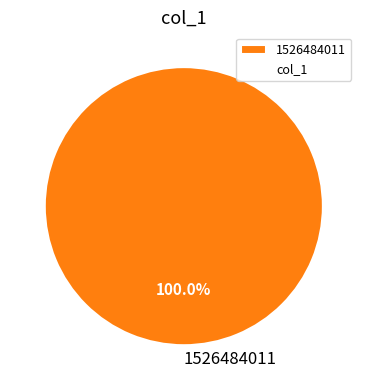

Rank the categories by value from highest to lowest.

1526484011